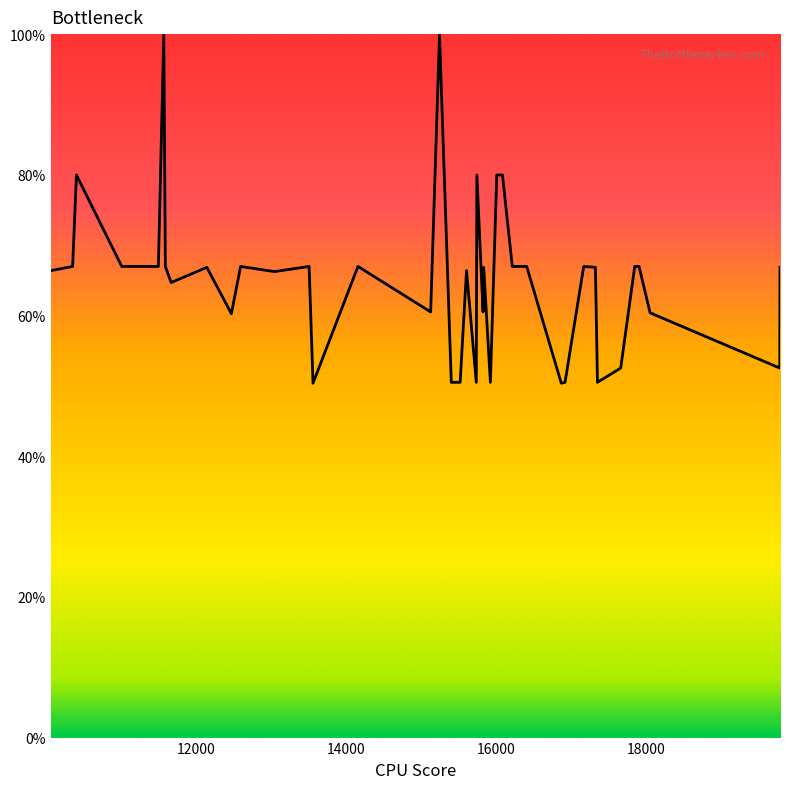

What is the difference between the maximum and minimum values?

49.6